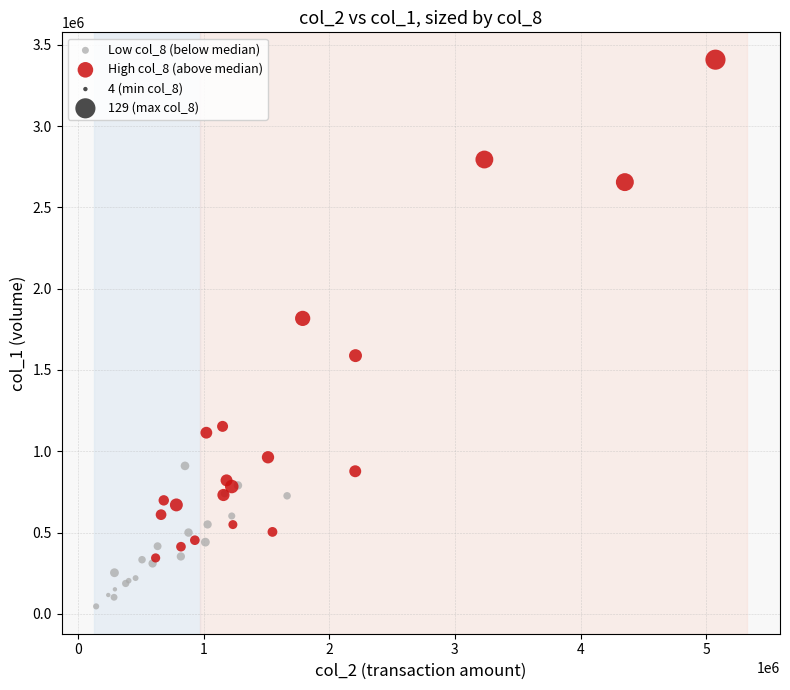

Which series reaches the minimum Y coordinate?

Low col_8 (below median)